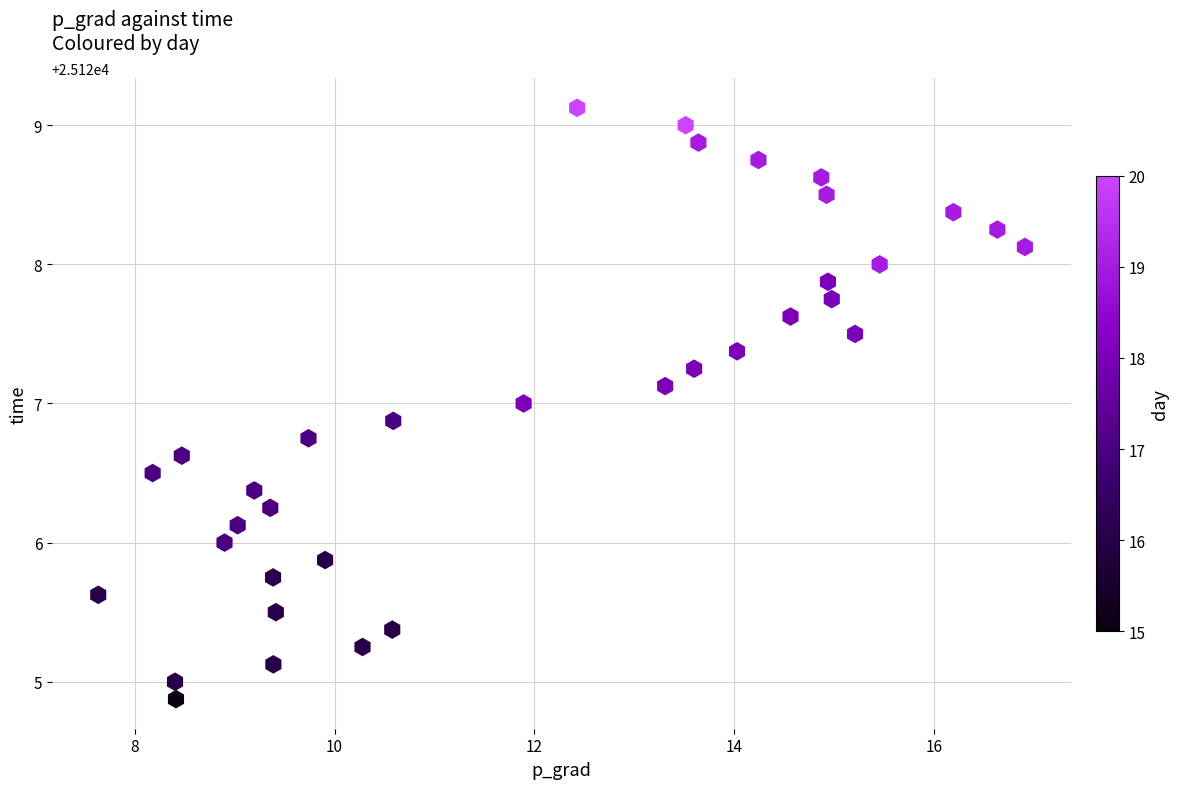

What is the range of X values (max minus min)?

9.3